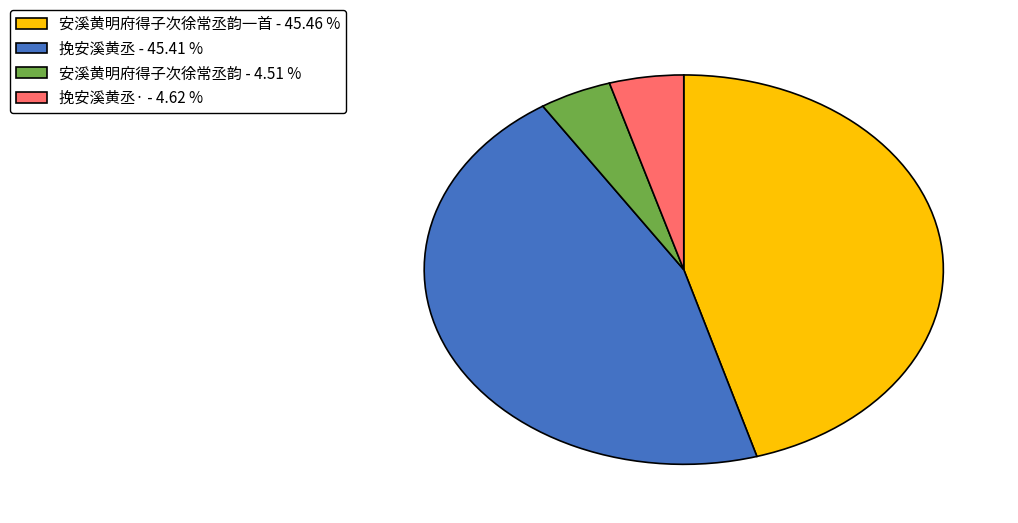

Is there a majority slice in this chart?

No